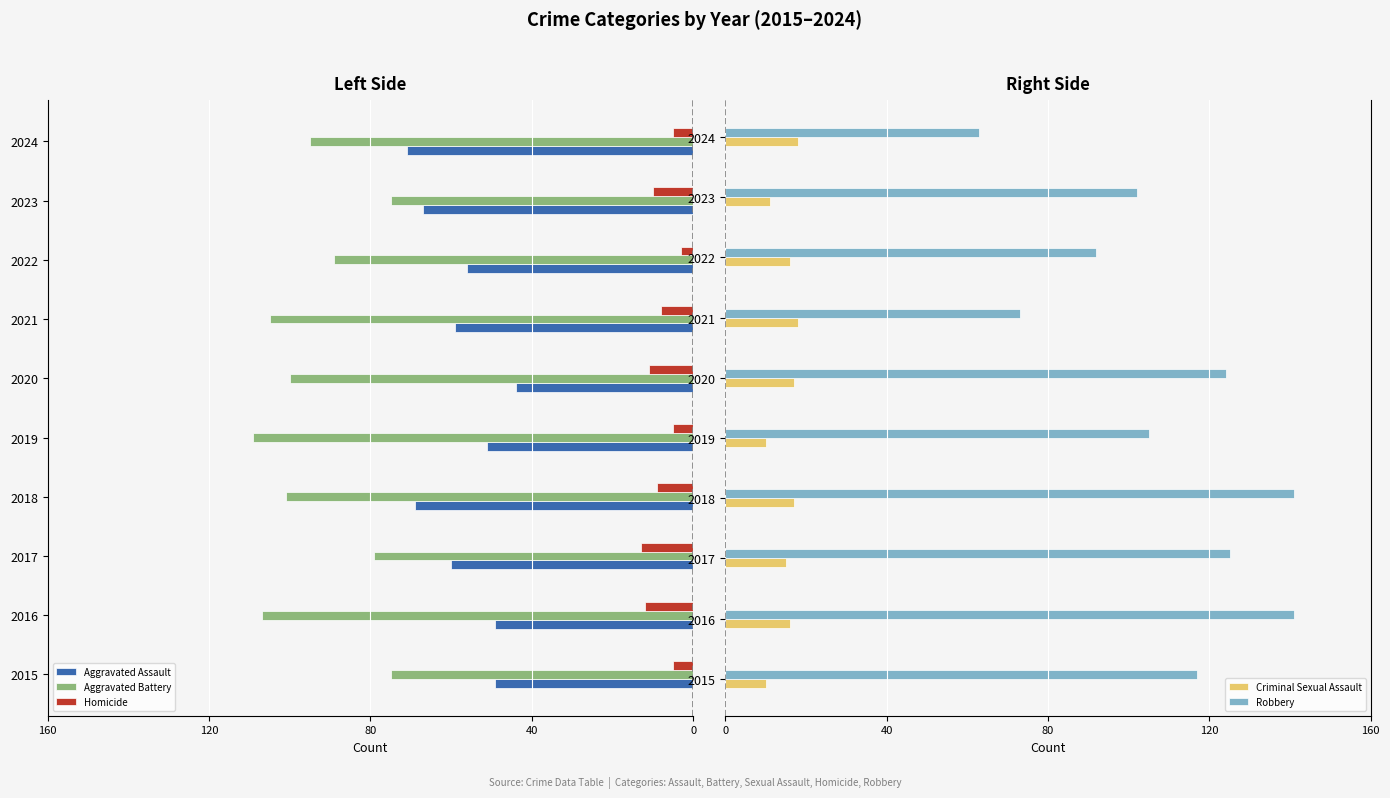

What is the difference between the maximum and minimum values in the Criminal Sexual Assault series?

8